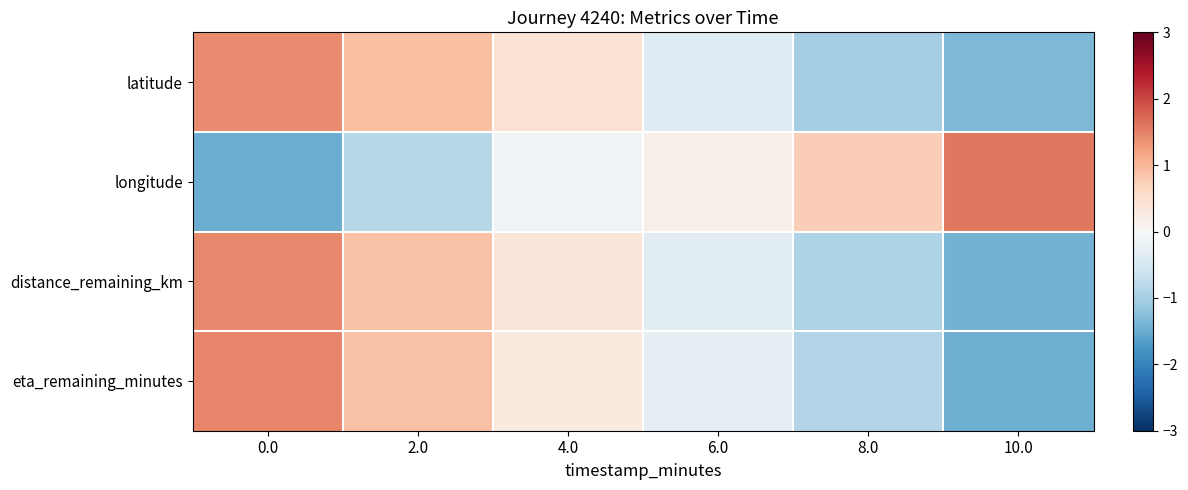

What is the spread (max minus min) of values at 2.0?

1.7